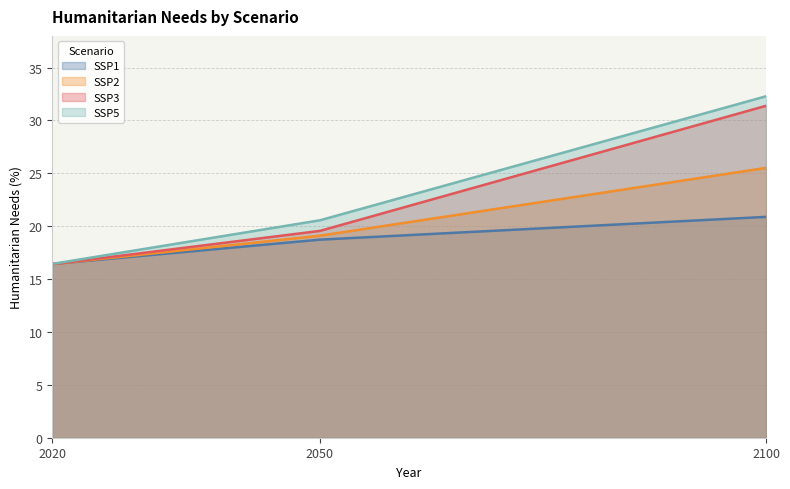

Which category has the lowest value in the SSP3 series?

2020